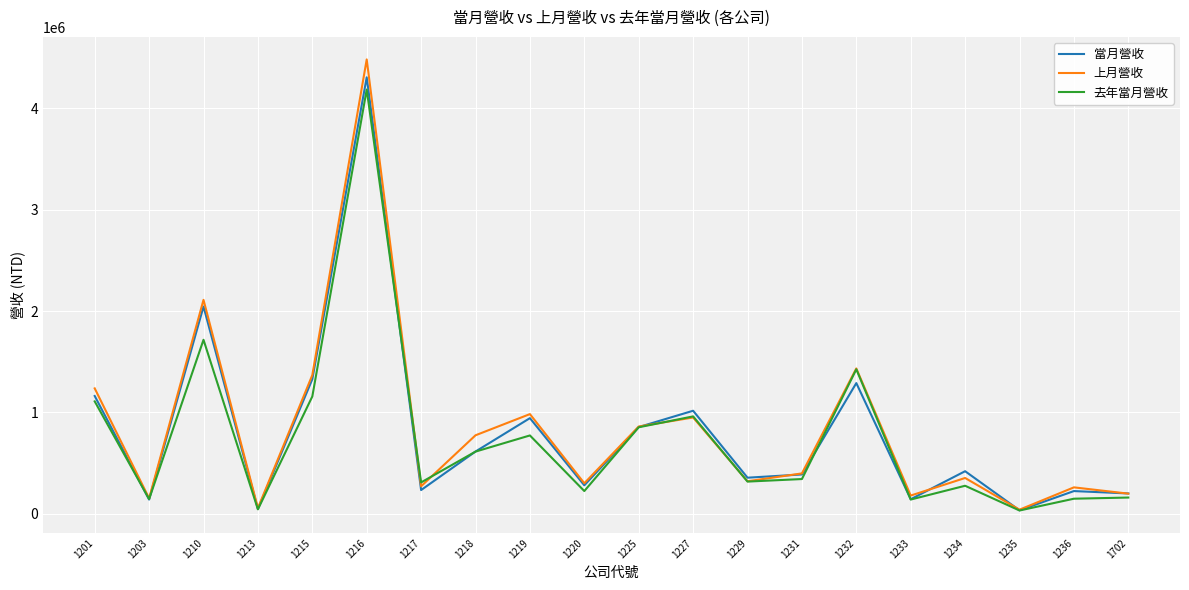

The value of 當月營收 at 1219 is 532138. True or false?

False